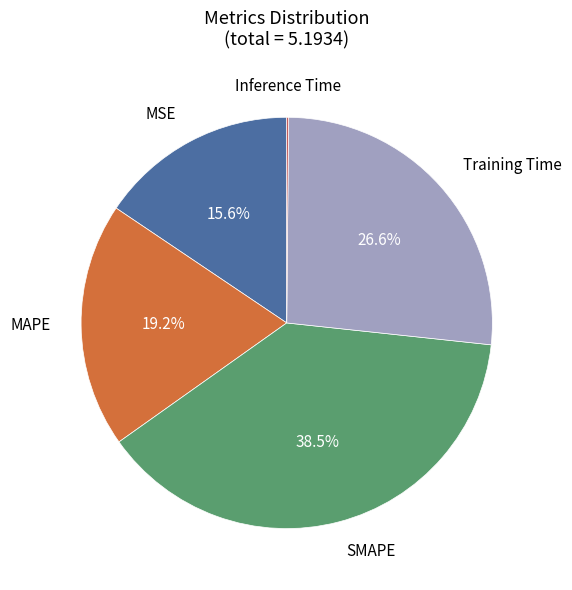

Is there any slice that represents more than half of the pie?

No